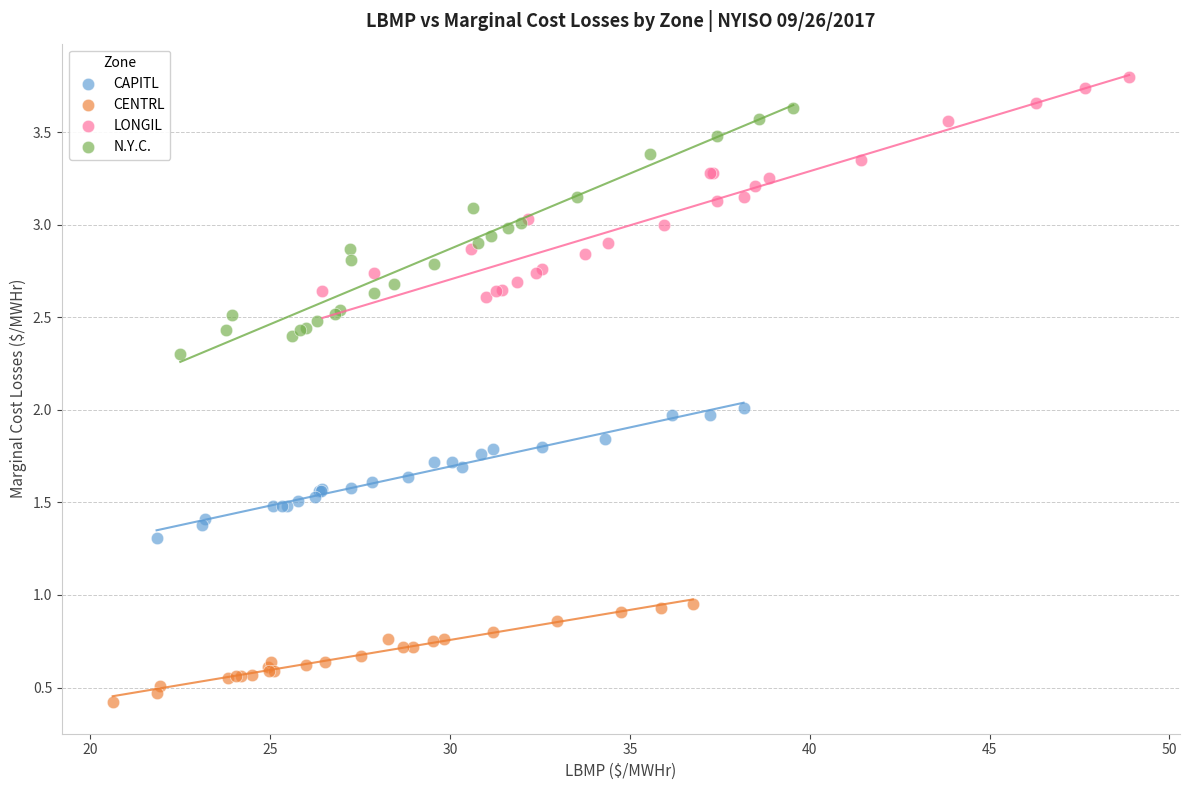

What are all the series names shown in the legend?

CAPITL, CENTRL, LONGIL, N.Y.C.